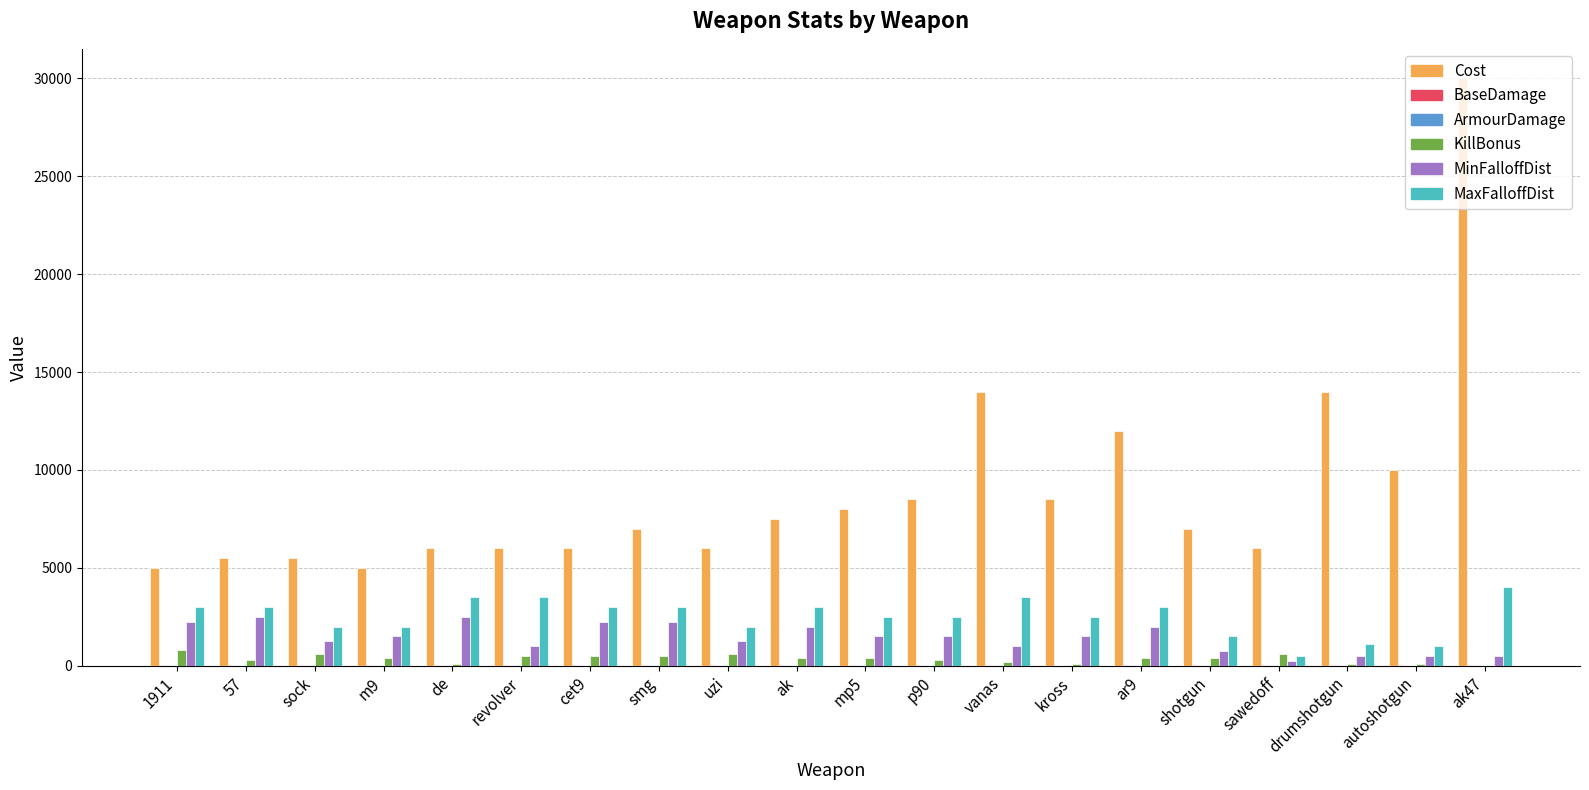

At which category does the chart reach its peak across all series?

ak47